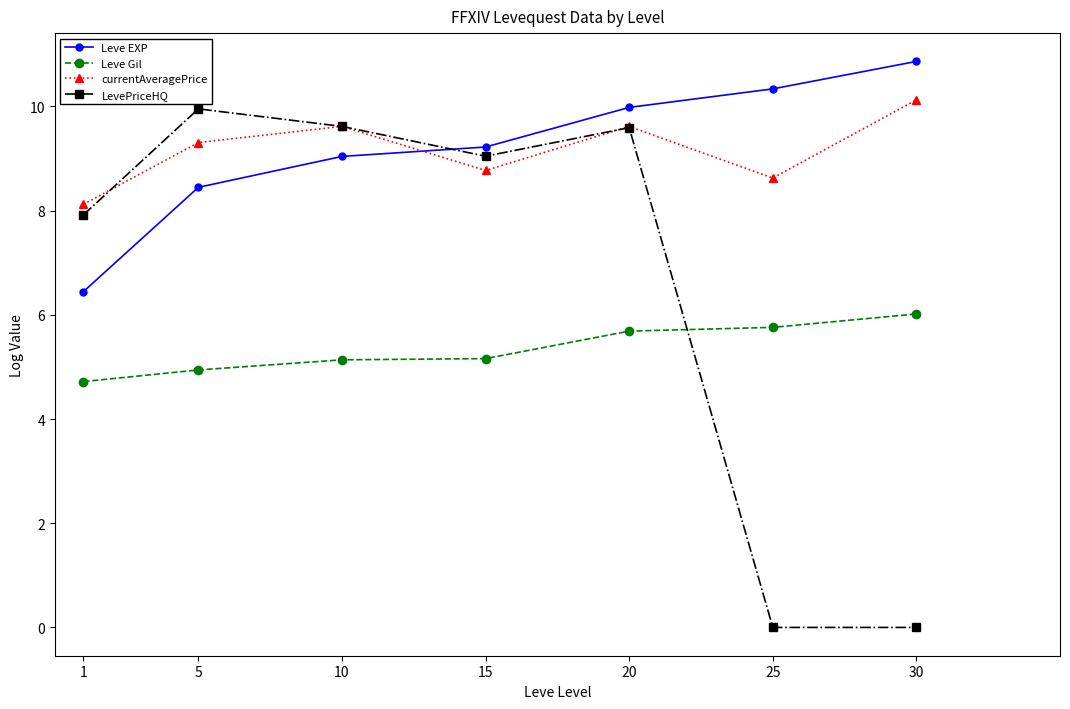

True or false: currentAveragePrice and Leve Gil intersect in this chart.

False